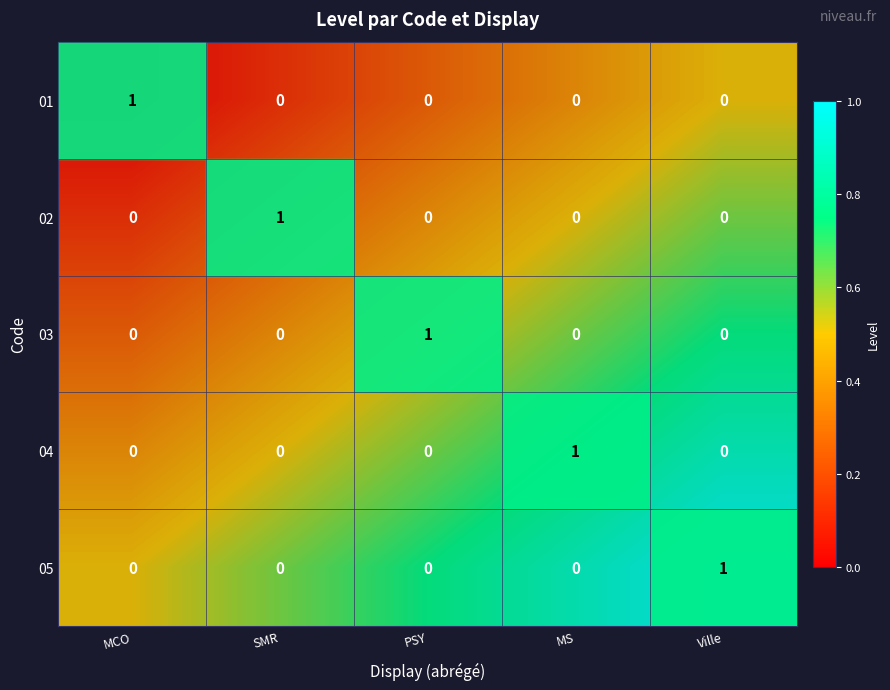

How many categories are shown in the chart?

5